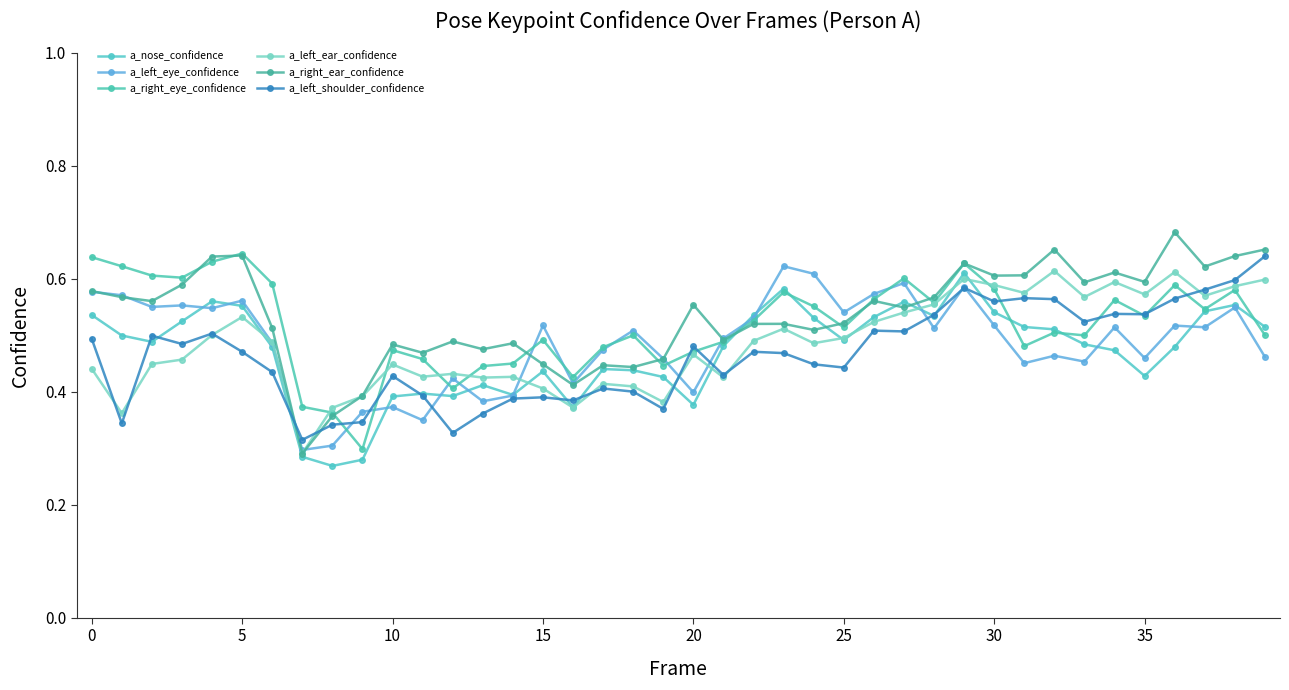

How many data points does each series have?

40